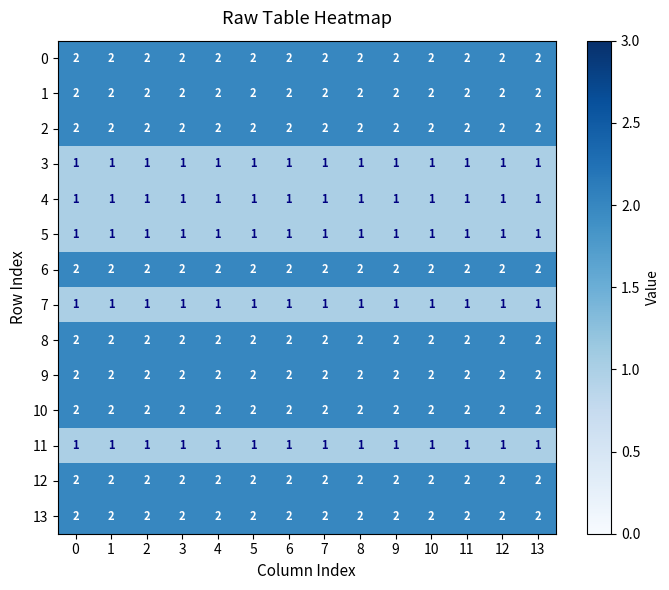

What is the total value across all series at 5?

23